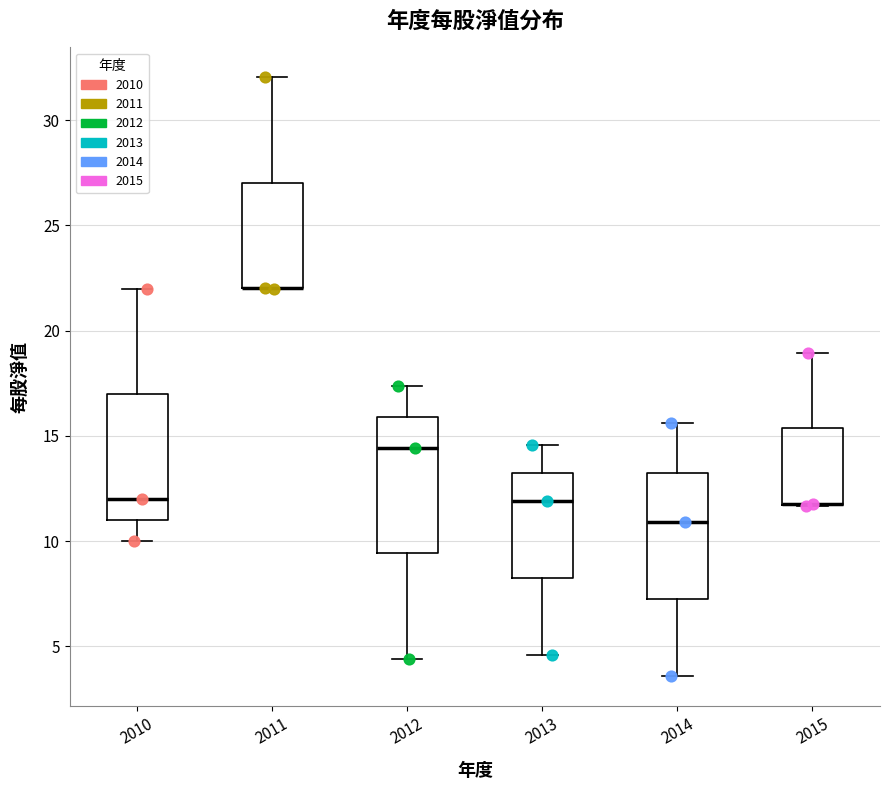

Reading left to right, transcribe this box plot: for each box, give where its median line is, the range the box spans, and where its two whiskers end, as read against the y-axis. The values are not printed on the chart, so give them approximately, as read against the axis.

2010: median 12.0, box 11.0 to 17.0, whiskers 10.0 to 22.0
2011: median 22.0 (drawn on the box's lower edge), box 22.0 to 27.0, whiskers 22.0 to 32.0
2012: median 14.5, box 9.5 to 16.0, whiskers 4.5 to 17.5
2013: median 12.0, box 8.0 to 13.0, whiskers 4.5 to 14.5
2014: median 11.0, box 7.5 to 13.5, whiskers 3.5 to 15.5
2015: median 12.0 (drawn on the box's lower edge), box 11.5 to 15.5, whiskers 11.5 to 19.0